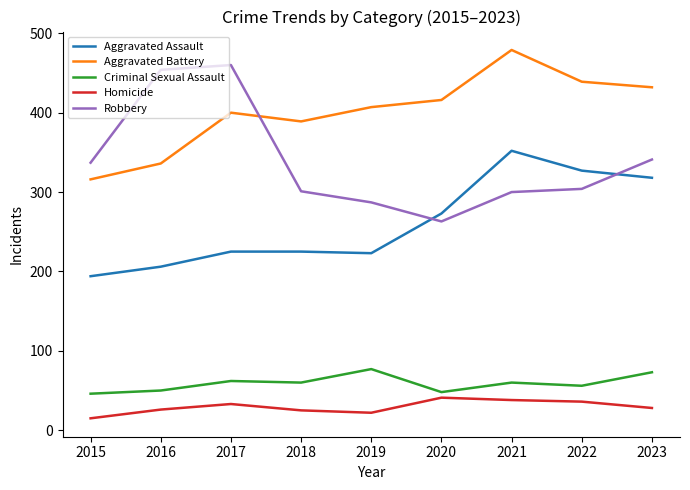

At how many categories does at least one series exceed 246?

9